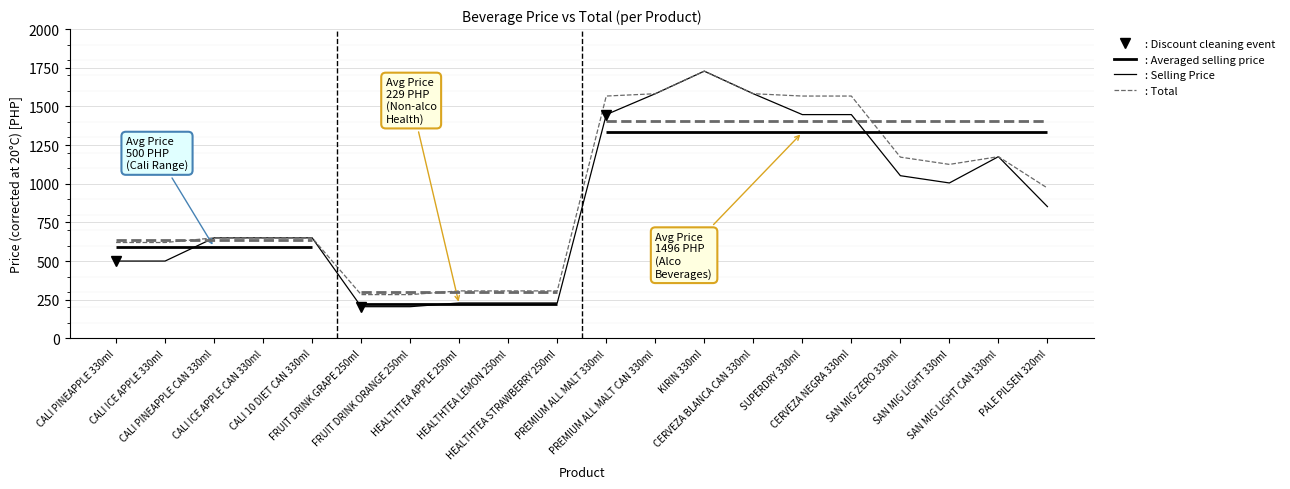

Which series has the largest total across all categories?

Total